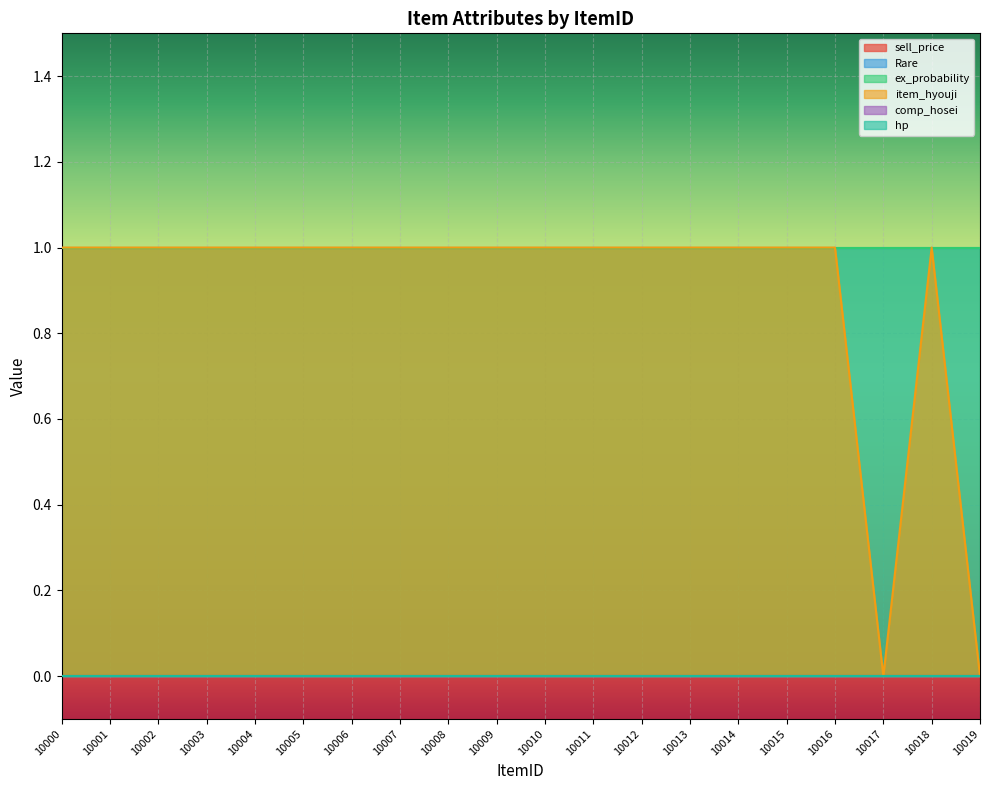

Rank the series by their maximum value, from highest to lowest.

Rare, ex_probability, item_hyouji, sell_price, comp_hosei, hp